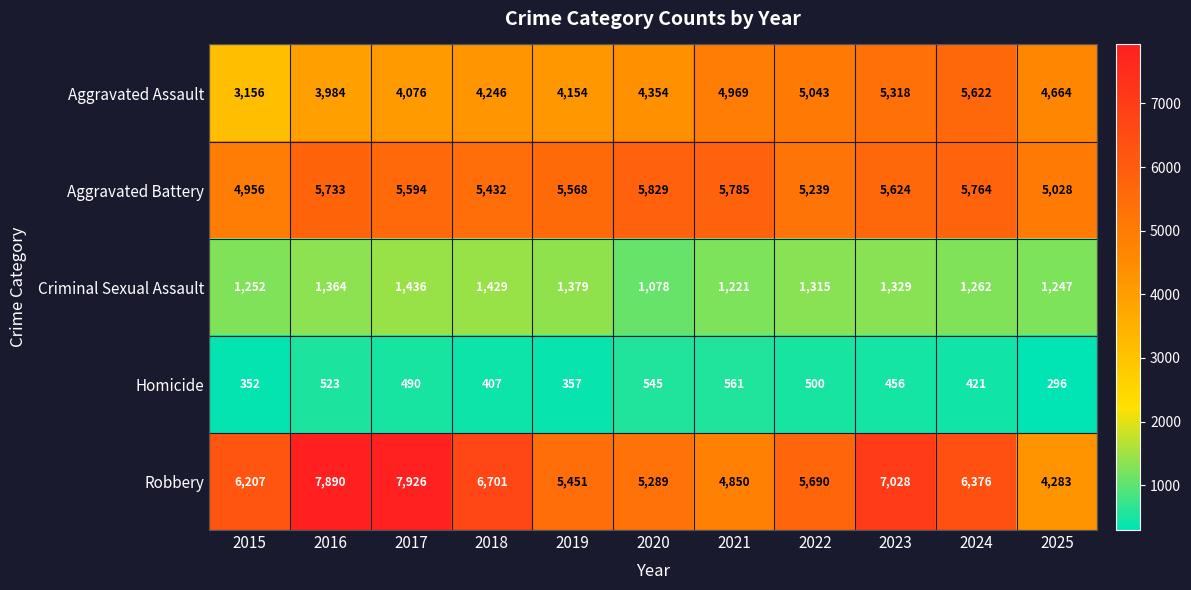

Rank the series by their maximum value, from highest to lowest.

Robbery, Aggravated Battery, Aggravated Assault, Criminal Sexual Assault, Homicide